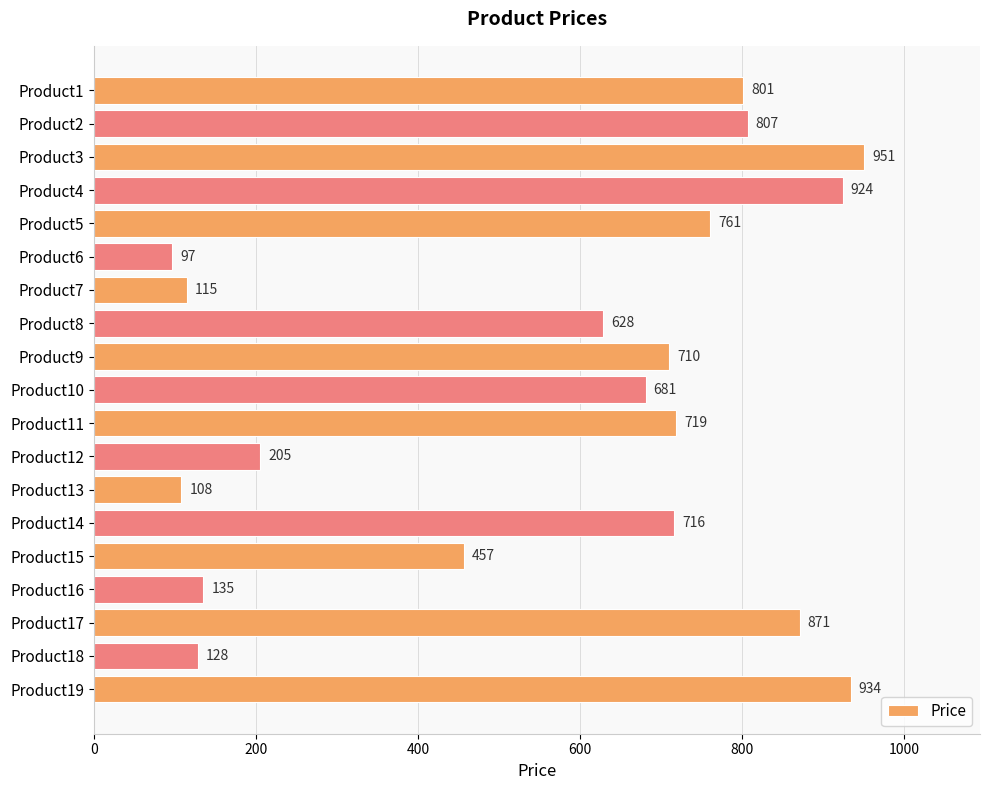

Is it true that the value at Product14 is 716?

True